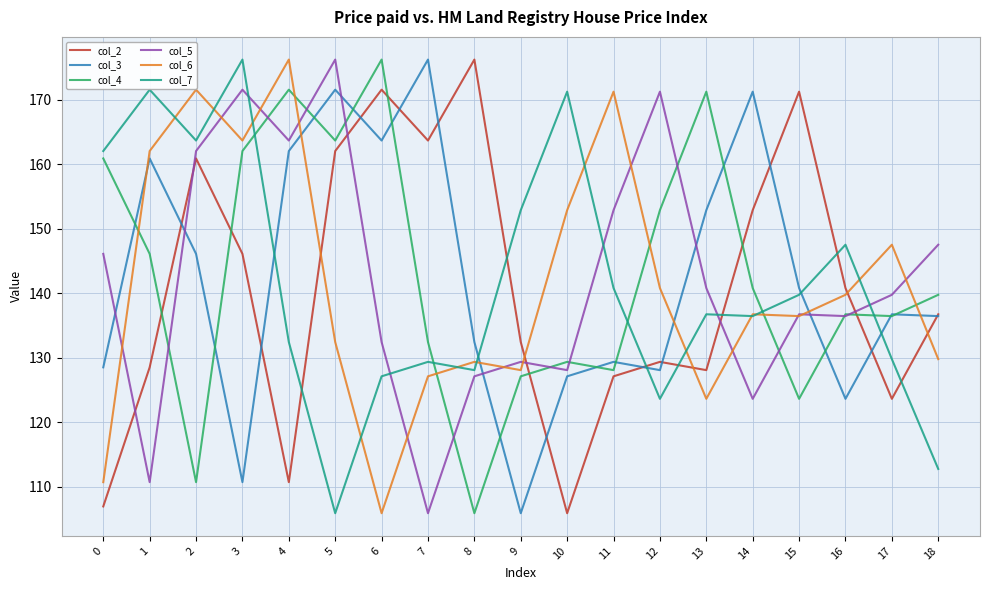

Where is the first local minimum for col_7?

2